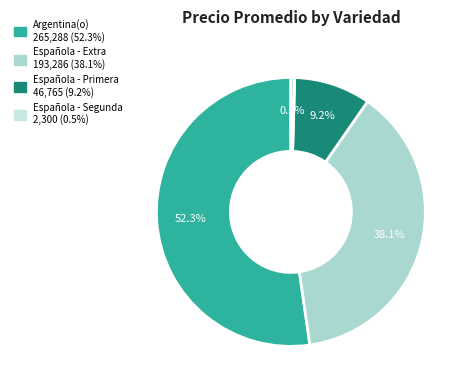

How many slices are in this pie chart?

4